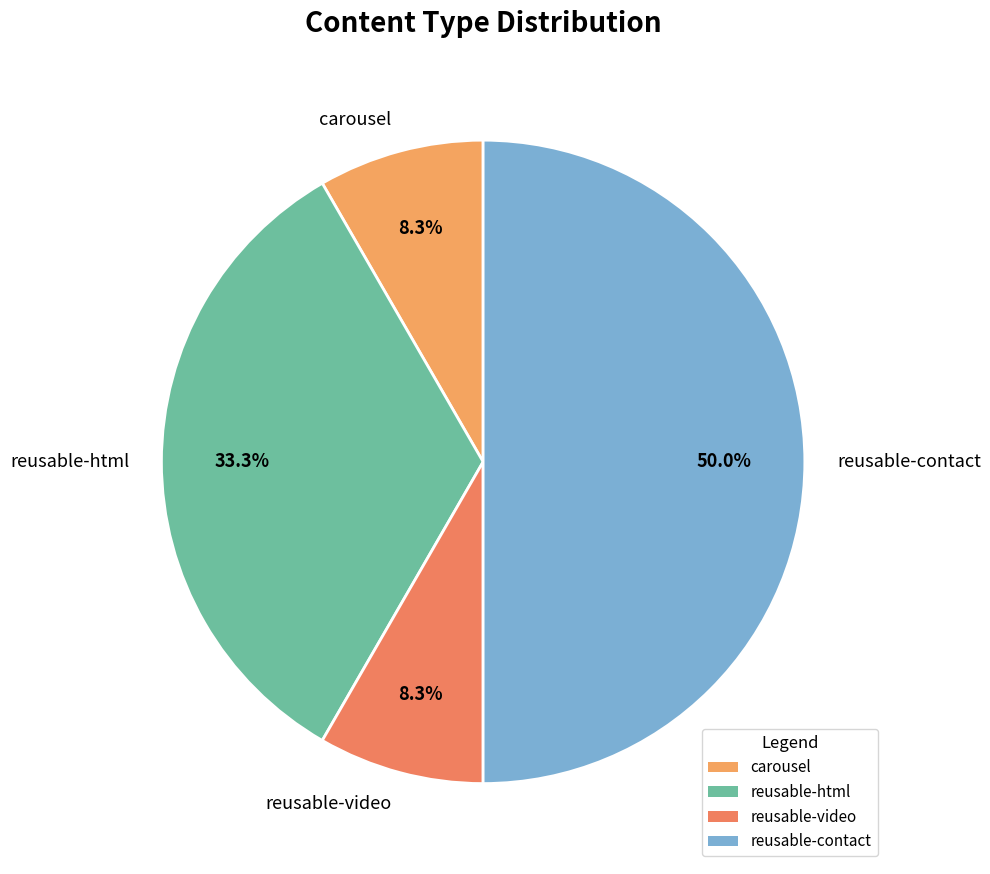

Is it true that reusable-html is 19% of the pie?

False